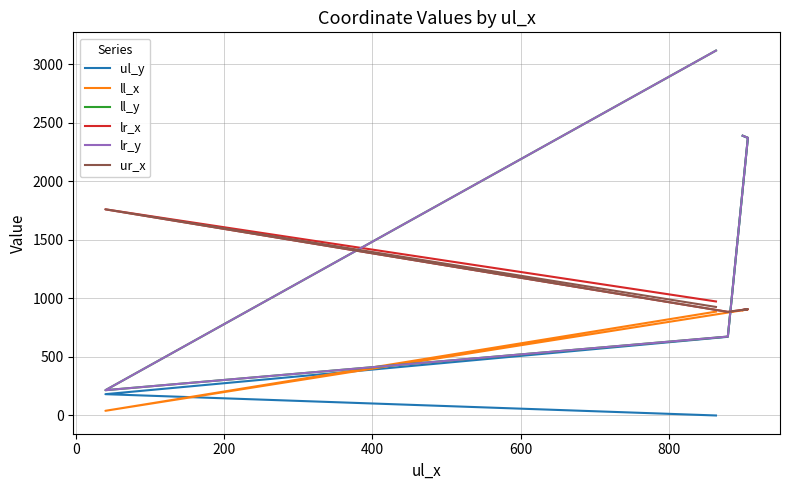

True or false: lr_y and lr_x cross at least once.

True